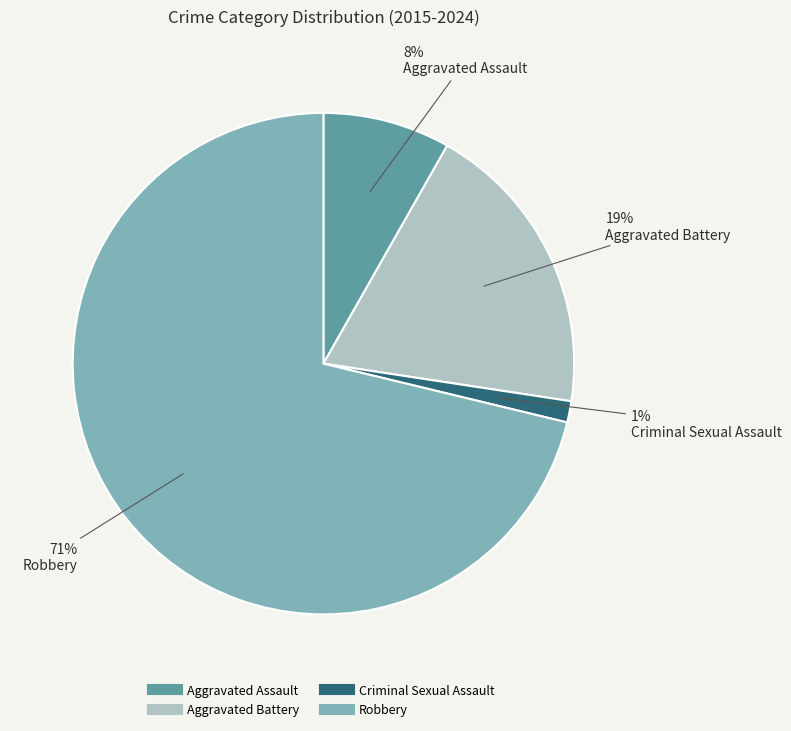

Is there a majority slice in this chart?

Yes